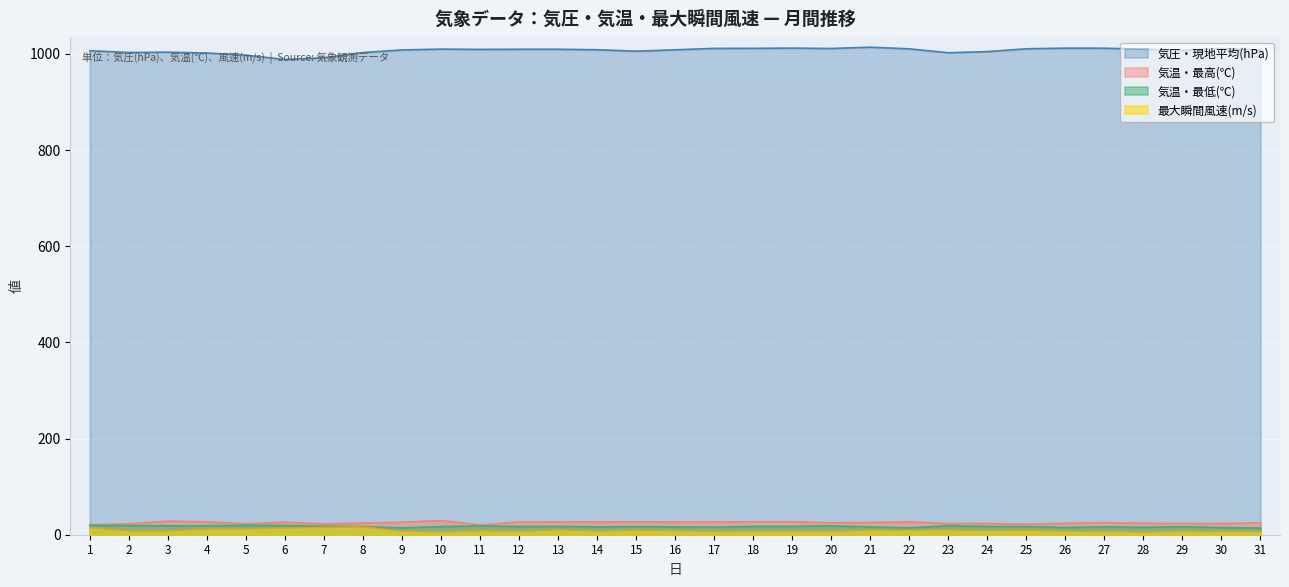

Which series has the widest spread of values?

気圧・現地平均(hPa)